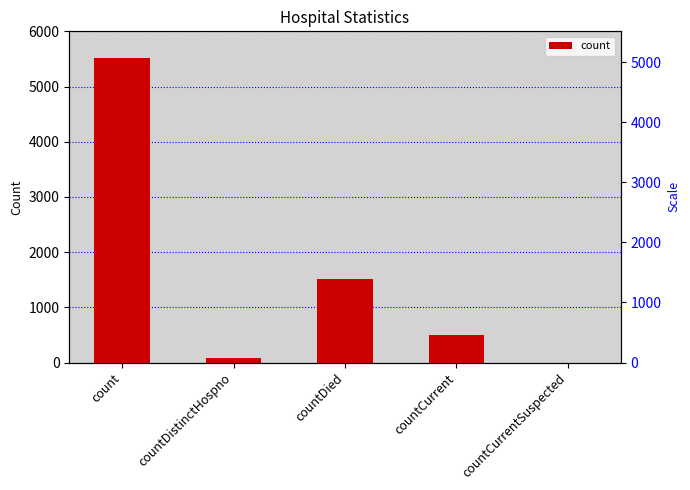

What is the greatest value displayed?

5517